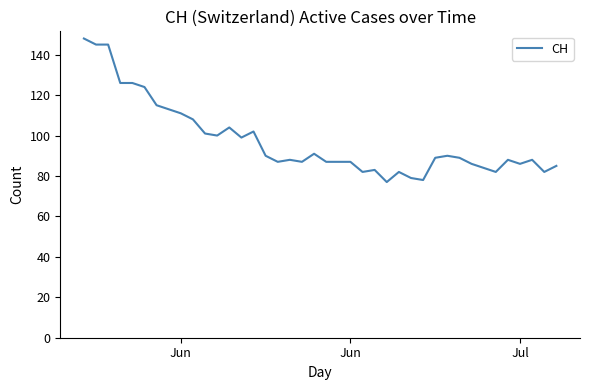

How many categories are shown in the chart?

40